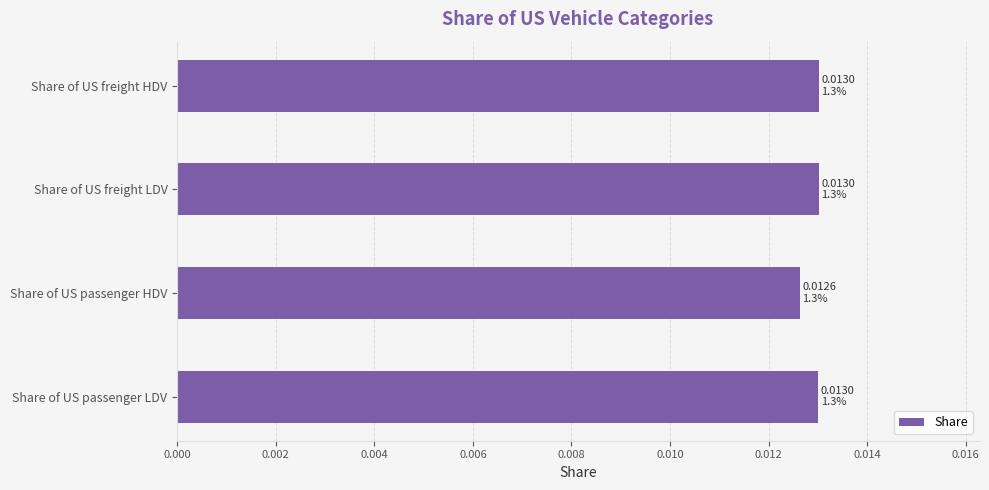

At which category does the chart reach its minimum across all series?

Share of US passenger HDV